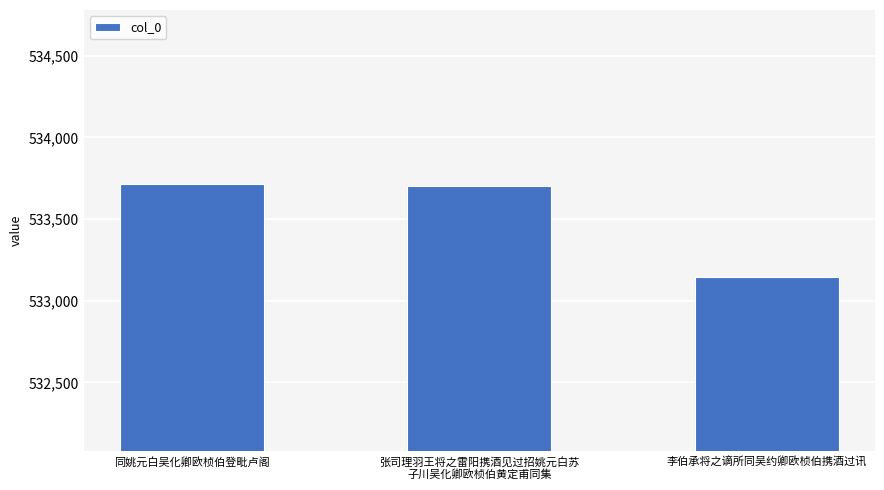

What is the average value?

533520